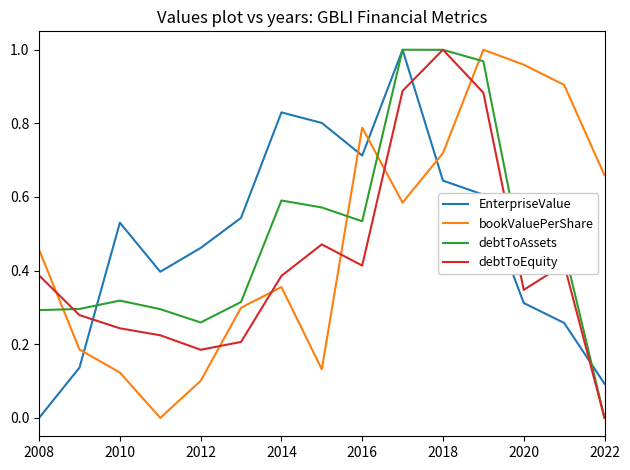

True or false: debtToAssets and bookValuePerShare intersect in this chart.

True